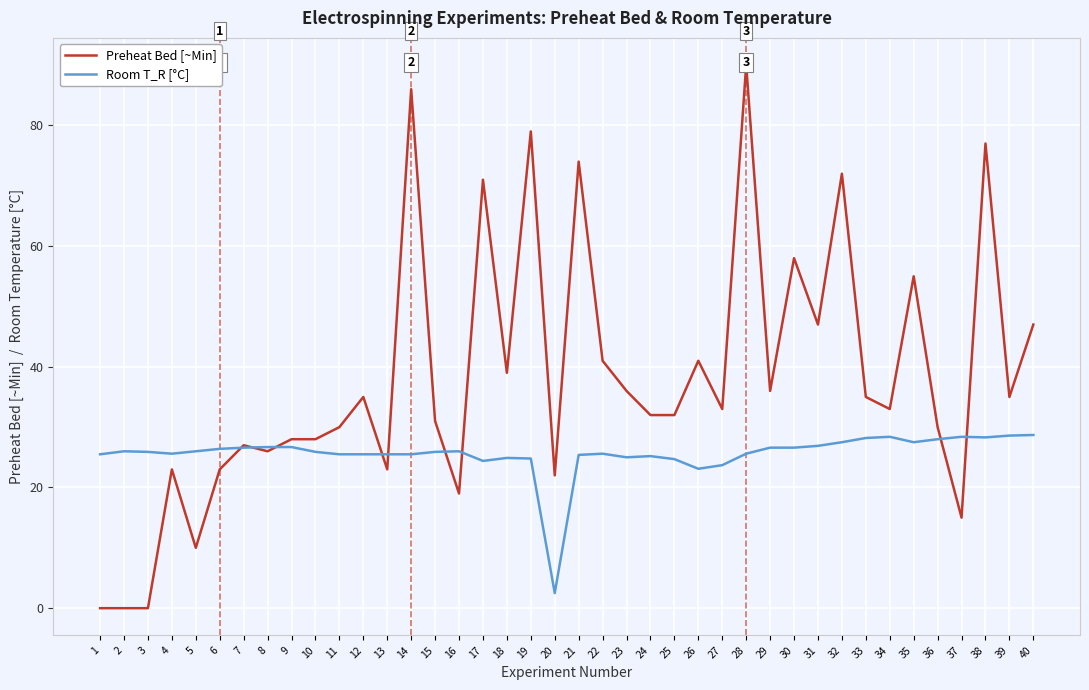

Which series has the largest total across all categories?

Preheat Bed [~Min]